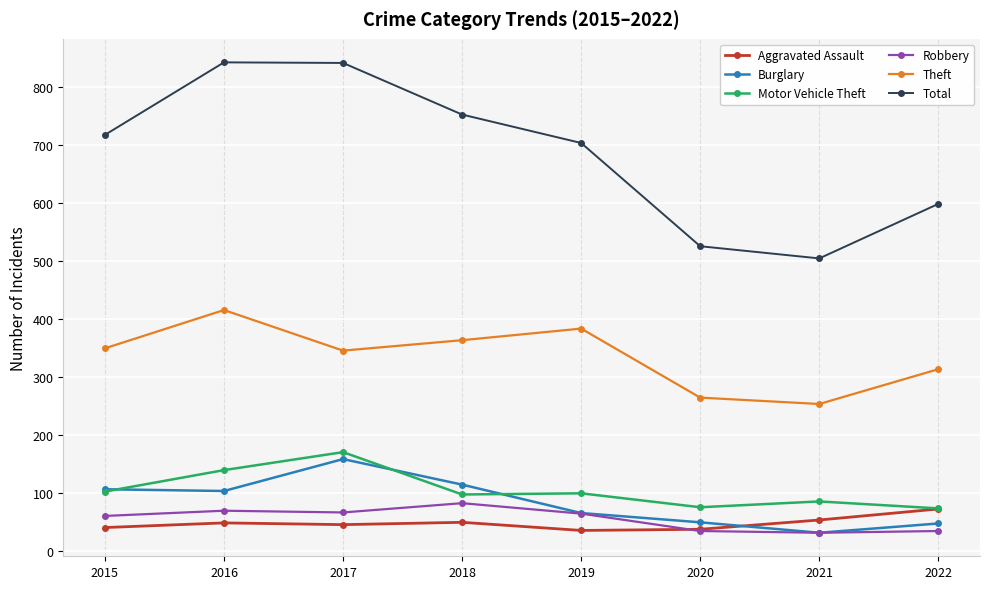

At which category does Burglary reach its first local peak?

2017